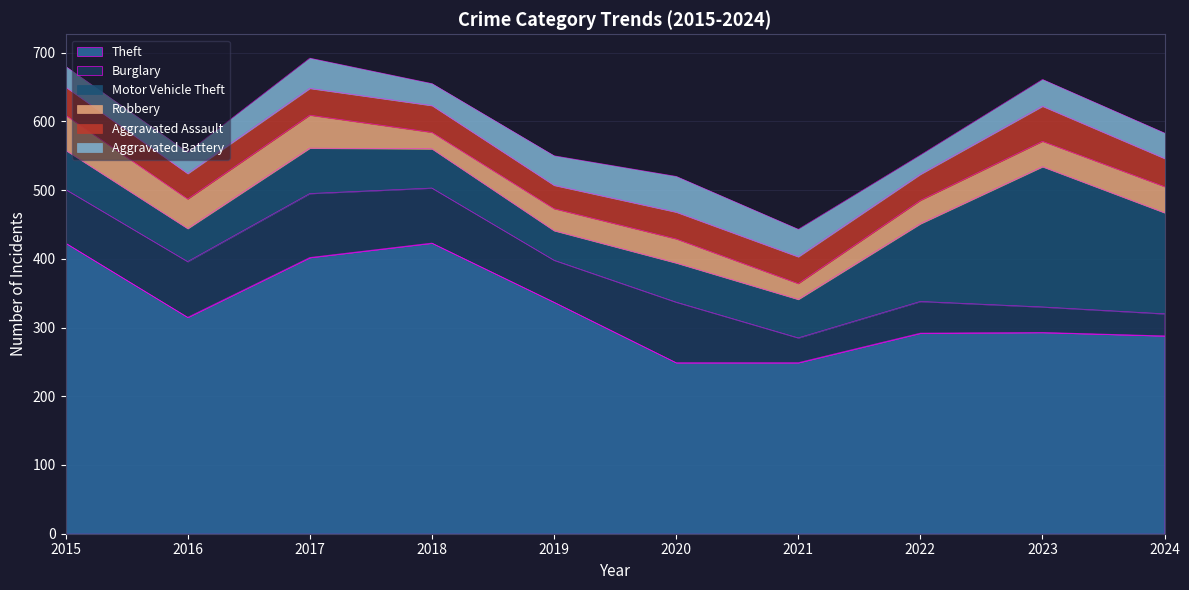

Does the chart have visible grid lines?

Yes